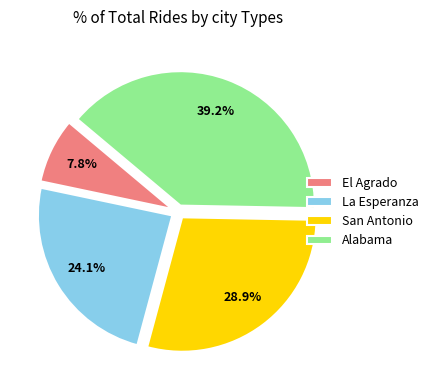

Combined, do Alabama and La Esperanza account for over 50%?

Yes